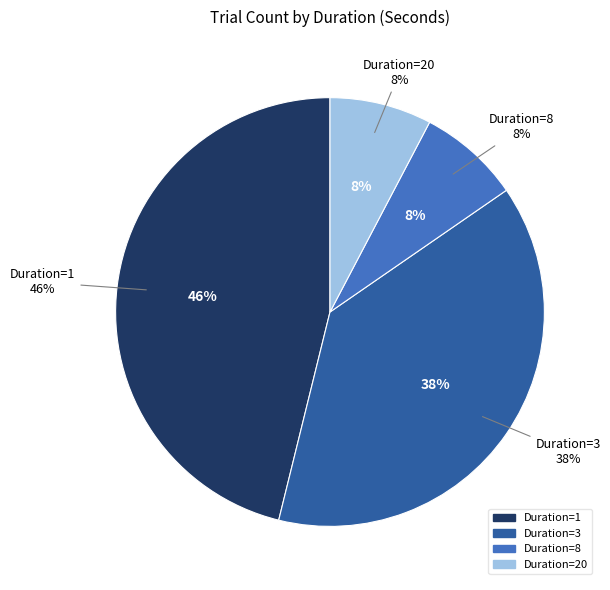

Which has a higher value, Duration=8 or Duration=20?

Duration=8